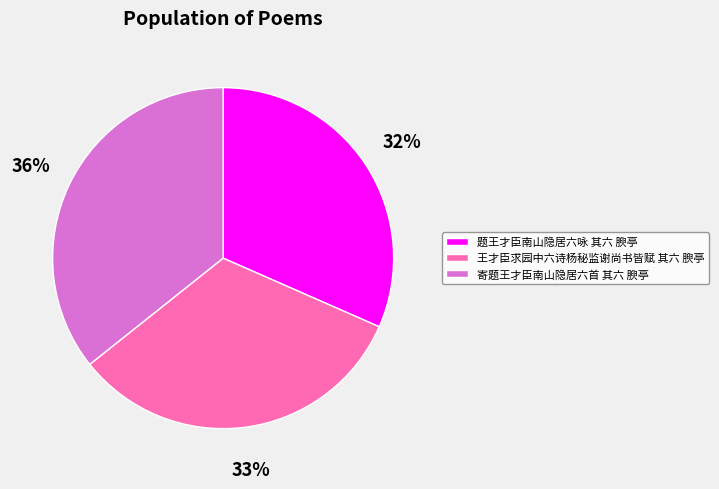

What is the smallest slice in the pie chart?

题王才臣南山隐居六咏 其六 腴亭